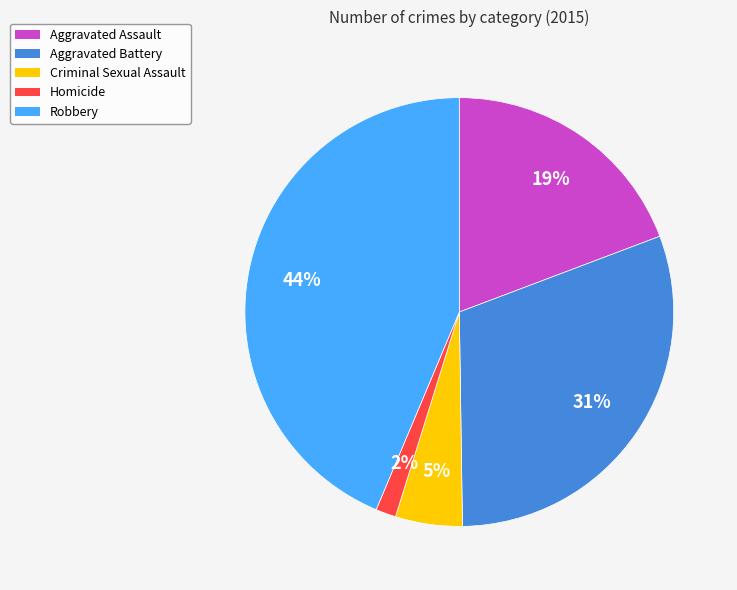

Rank the categories by value from highest to lowest.

Robbery, Aggravated Battery, Aggravated Assault, Criminal Sexual Assault, Homicide